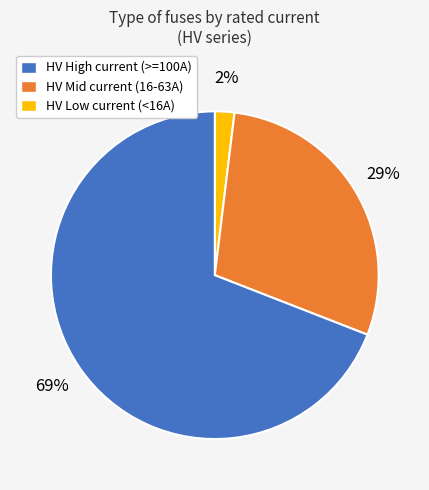

To the nearest percent, what is the difference between the largest and smallest slice percentages?

67%